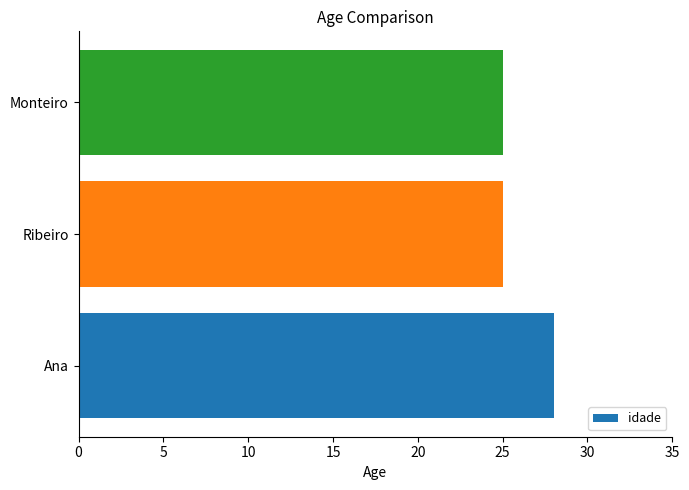

Count the values in the range 25 to 28.

3